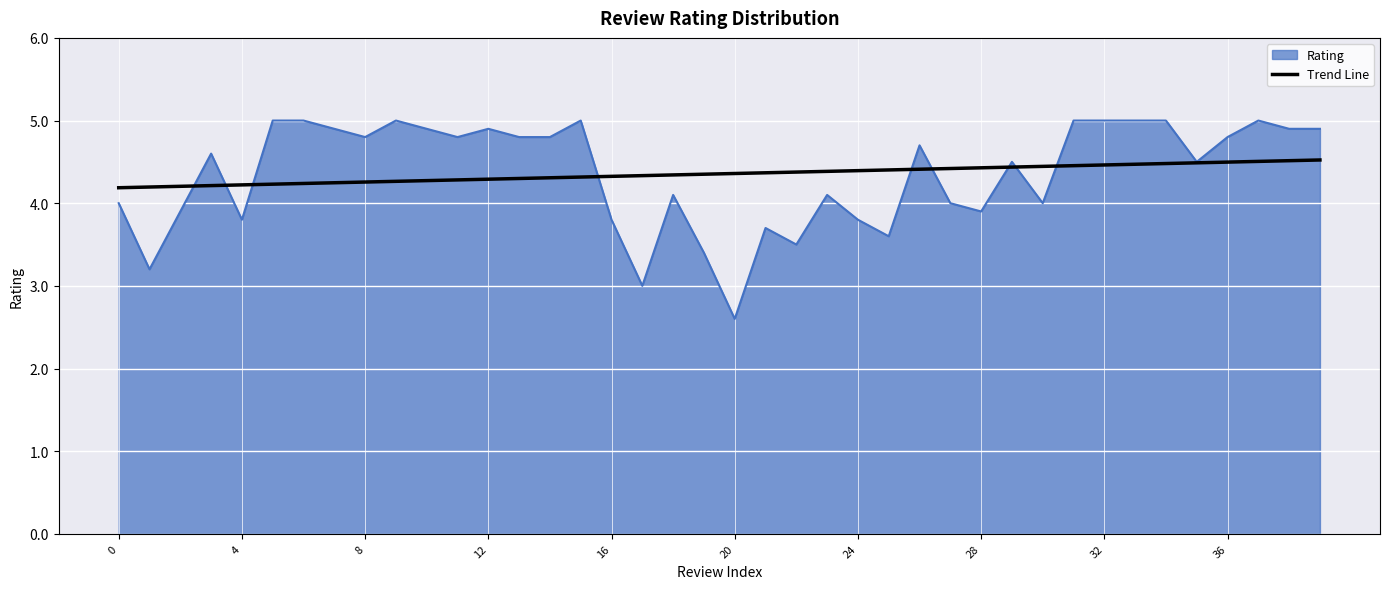

Does the chart have visible grid lines?

Yes